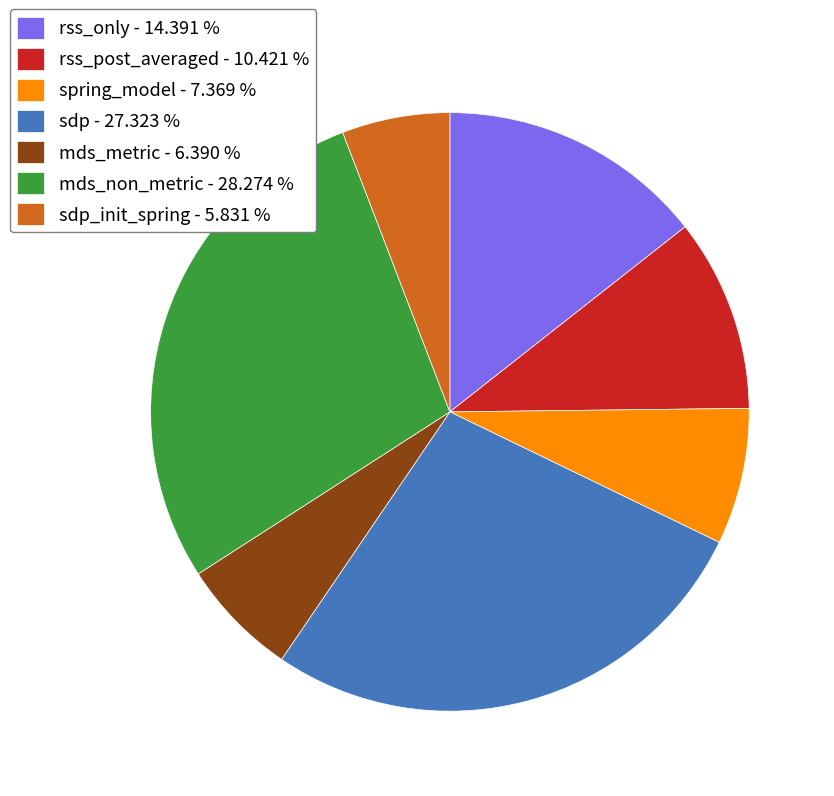

Is there a majority slice in this chart?

No